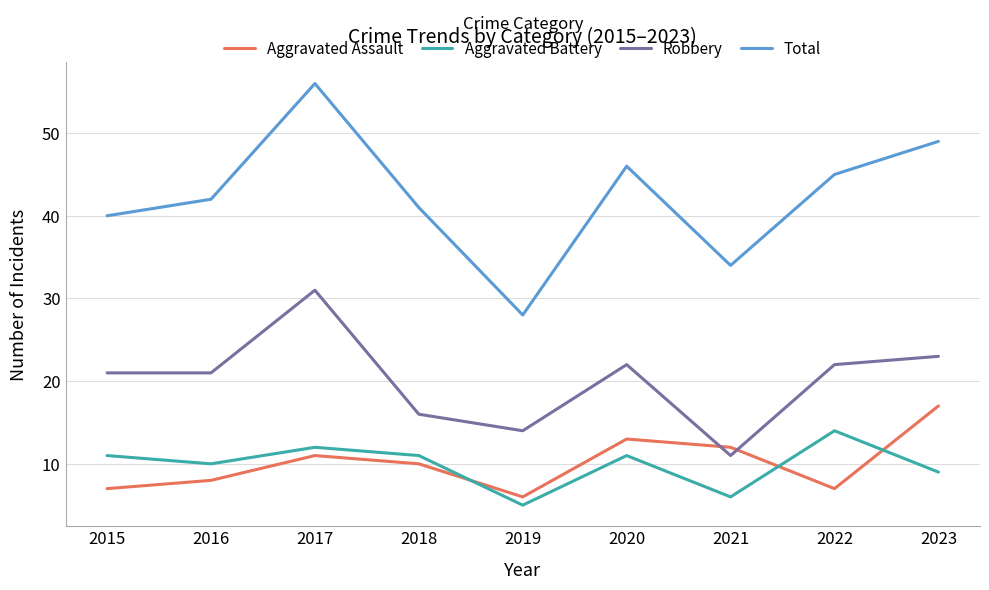

What is the difference between the second highest and second lowest values in the Aggravated Battery series?

6